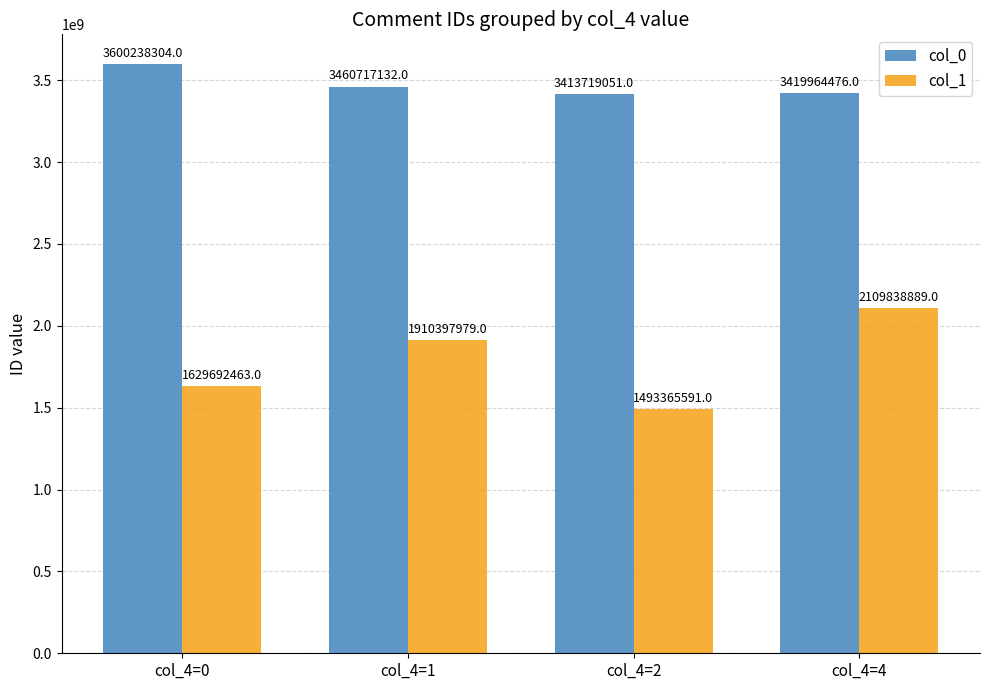

Reading right to left, what are all the values shown in this chart?

col_0: 3419964476	3413719051	3460717132	3600238304
col_1: 2109838889	1493365591	1910397979	1629692463